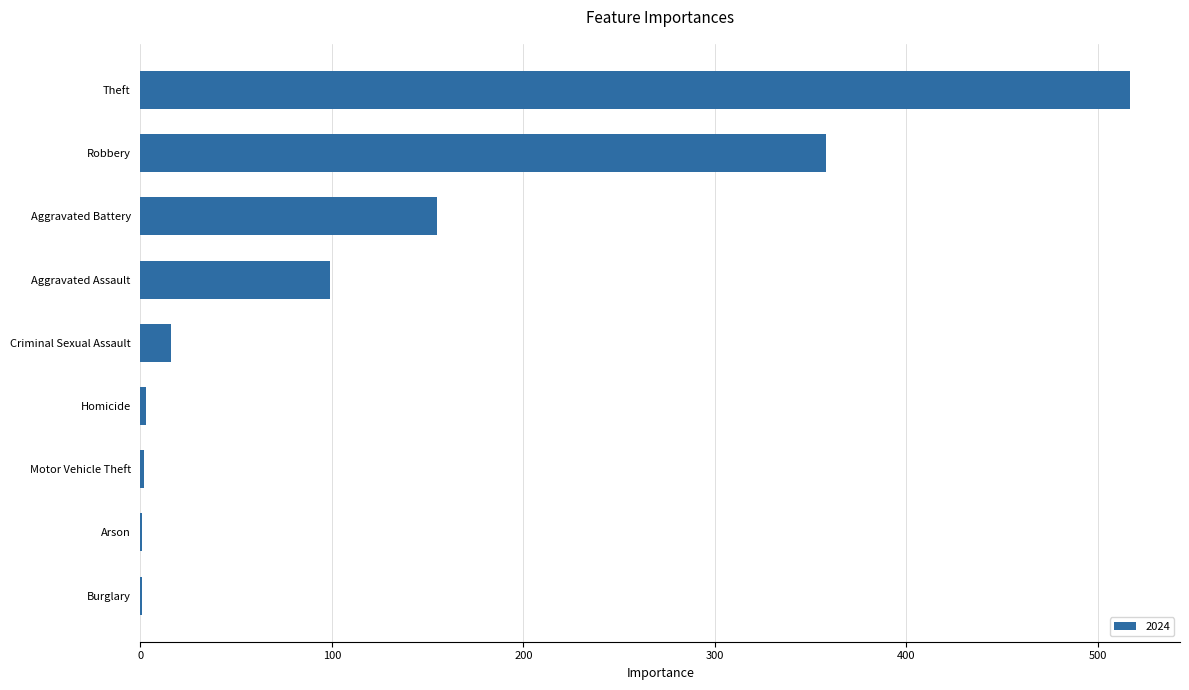

What is the greatest value displayed?

517